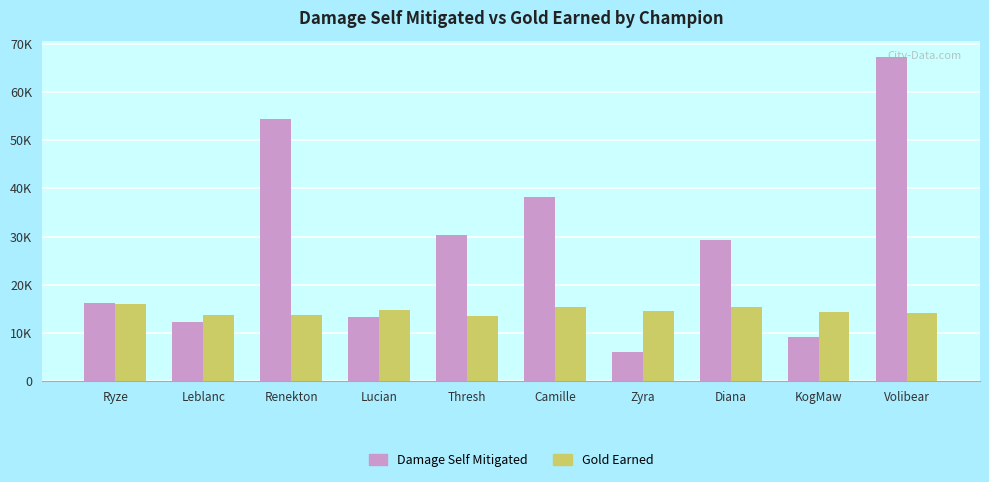

Is the value of Gold Earned at Volibear greater than the value of Damage Self Mitigated at Leblanc?

Yes